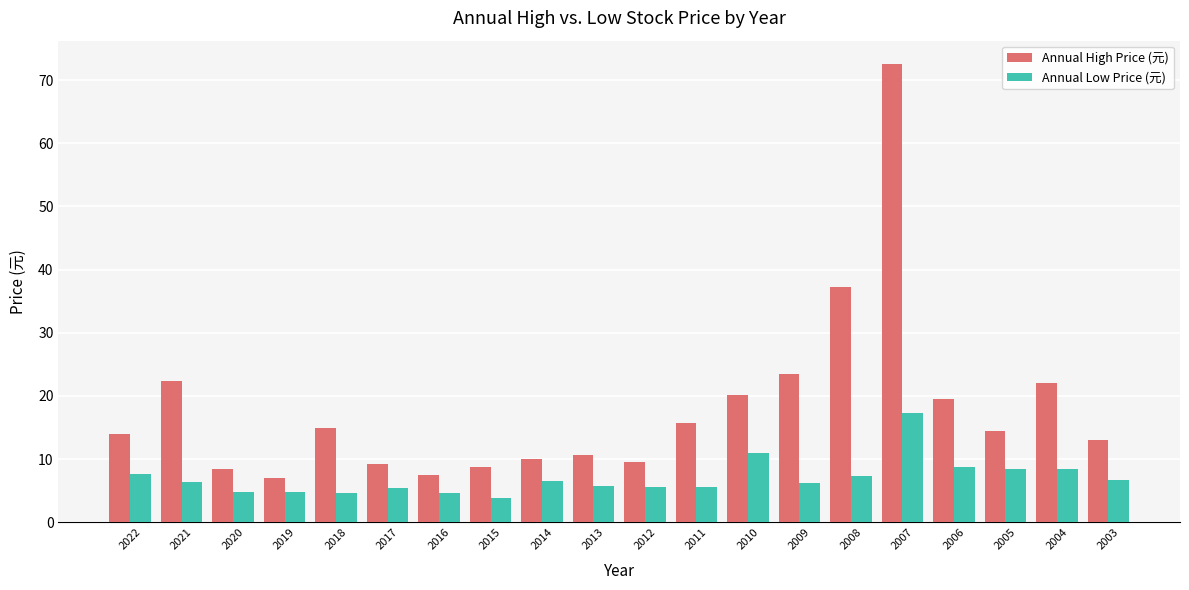

Which category has the lowest value in the Annual Low Price (元) series?

2015